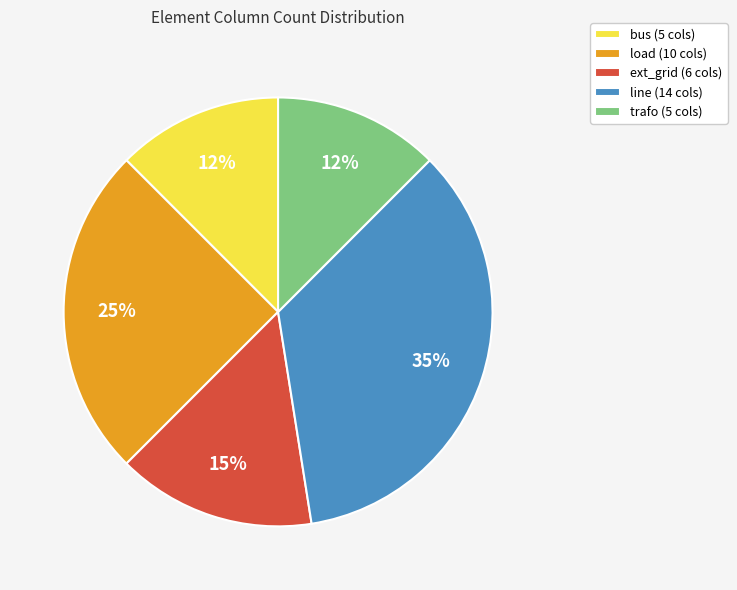

How many segments does this pie chart have?

5